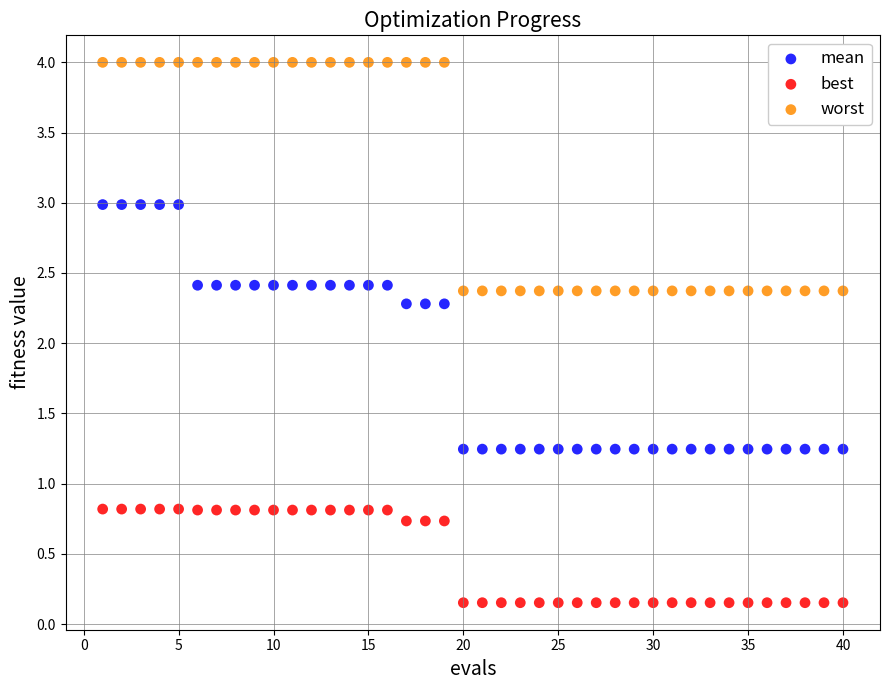

Across all data points, what is the range of Y values (max minus min)?

3.8